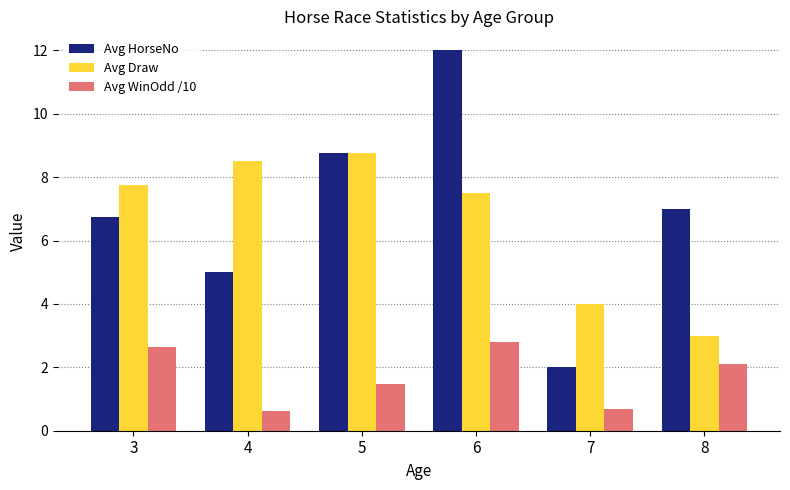

The Avg HorseNo series shows 8.6 at 4. True or false?

False